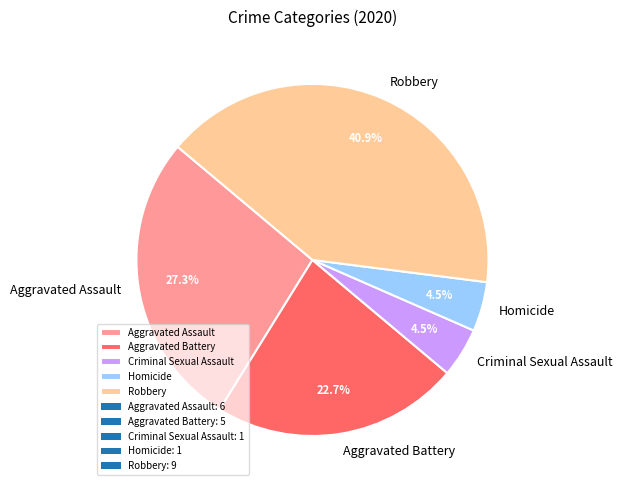

To the nearest percent, what is the difference between the largest and smallest slice percentages?

36%